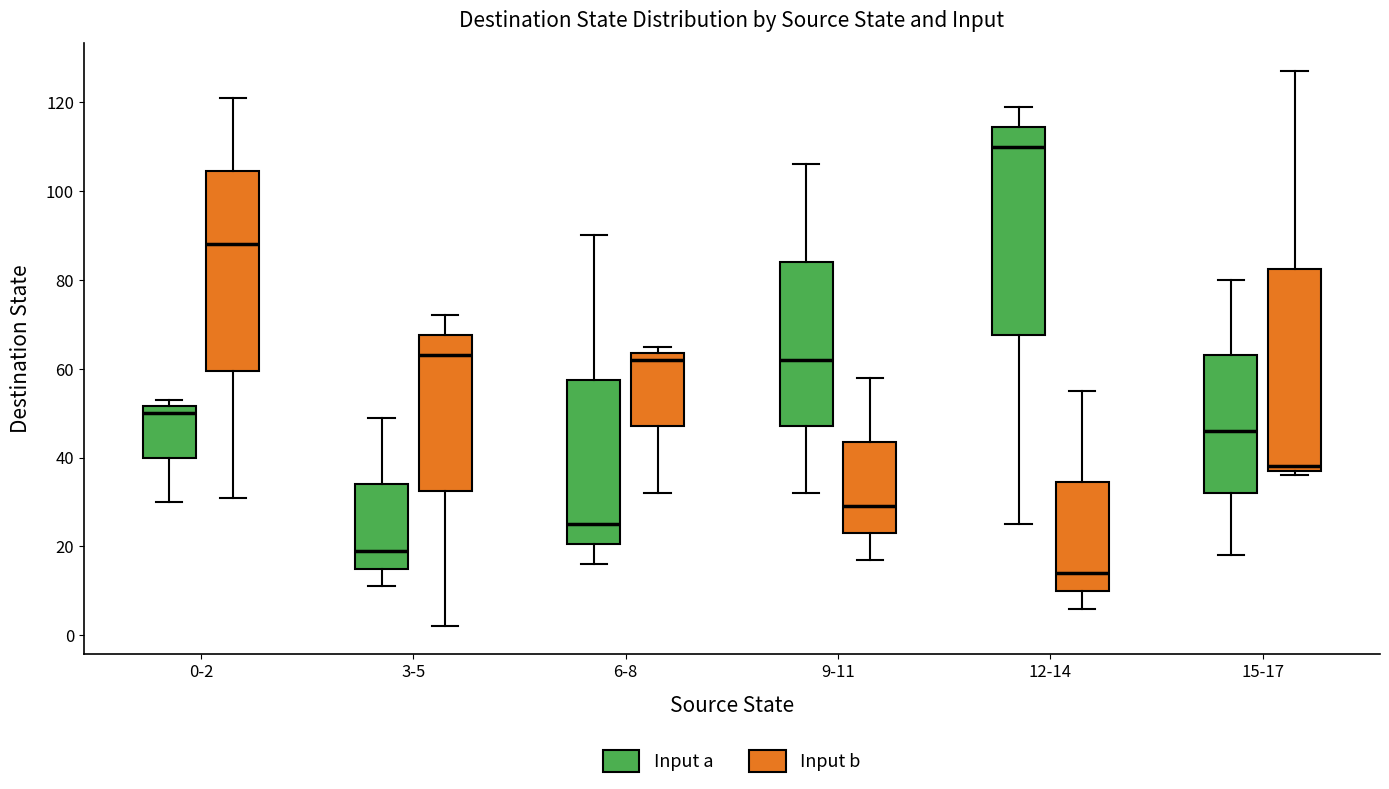

Reading left to right, read every box against the y-axis: the position of its median line, the range the box covers, and the ends of its whiskers. The values are not printed on the chart, so give them approximately, as read against the axis.

0-2 (Input a): median 50, box 40 to 52, whiskers 30 to 54
0-2 (Input b): median 88, box 60 to 104, whiskers 32 to 122
3-5 (Input a): median 20, box 16 to 34, whiskers 12 to 50
3-5 (Input b): median 64, box 32 to 68, whiskers 2 to 72
6-8 (Input a): median 26, box 20 to 58, whiskers 16 to 90
6-8 (Input b): median 62, box 48 to 64, whiskers 32 to 66
9-11 (Input a): median 62, box 48 to 84, whiskers 32 to 106
9-11 (Input b): median 30, box 24 to 44, whiskers 18 to 58
12-14 (Input a): median 110, box 68 to 114, whiskers 26 to 120
12-14 (Input b): median 14, box 10 to 34, whiskers 6 to 56
15-17 (Input a): median 46, box 32 to 64, whiskers 18 to 80
15-17 (Input b): median 38 (just above the box's lower edge), box 38 to 82, whiskers 36 to 128